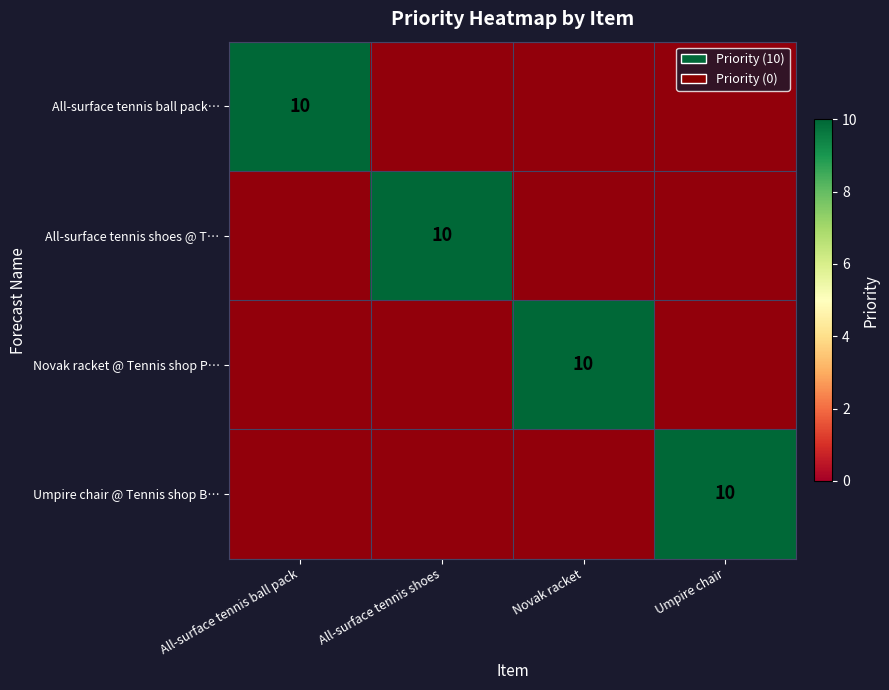

How many categories are shown in the chart?

4